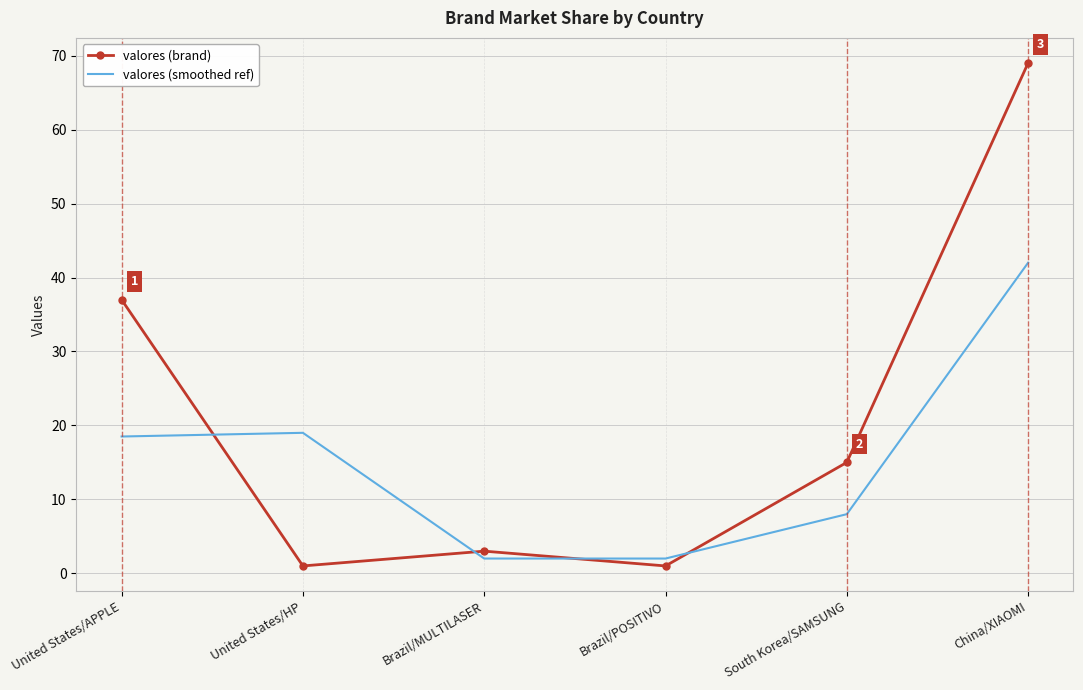

Is the value of valores (smoothed ref) at China/XIAOMI greater than the value of valores (brand) at United States/HP?

Yes